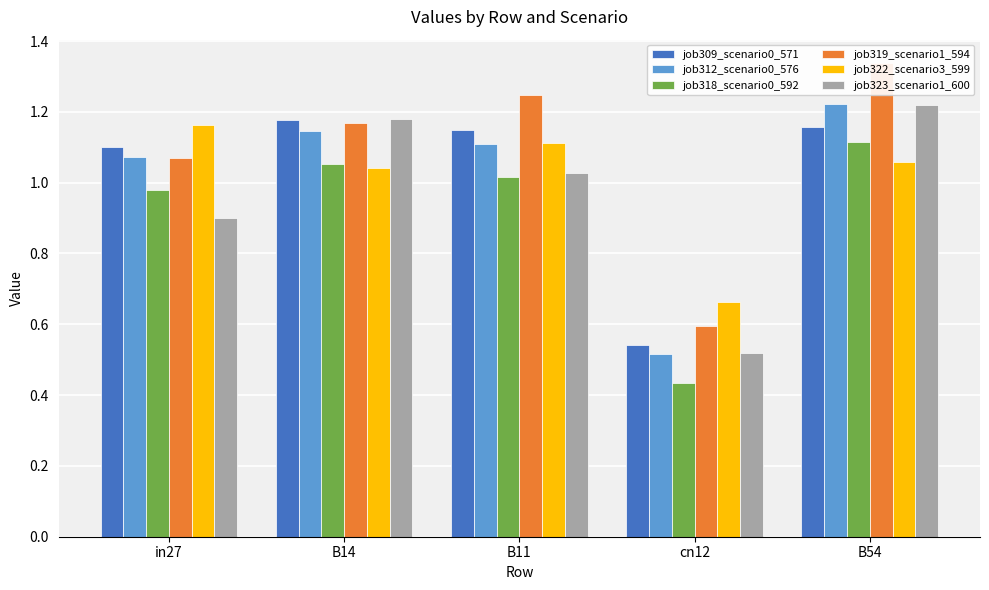

Reading right to left, what are all the values shown in this chart?

job309_scenario0_571: 1.2	0.5	1.1	1.2	1.1
job312_scenario0_576: 1.2	0.5	1.1	1.1	1.1
job318_scenario0_592: 1.1	0.4	1.0	1.1	1.0
job319_scenario1_594: 1.3	0.6	1.2	1.2	1.1
job322_scenario3_599: 1.1	0.7	1.1	1.0	1.2
job323_scenario1_600: 1.2	0.5	1.0	1.2	0.9